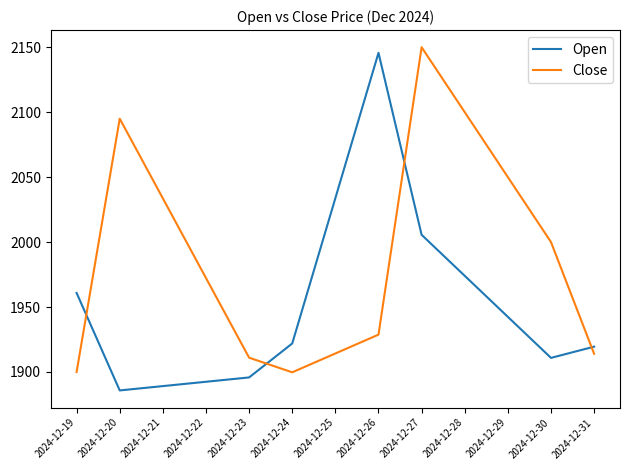

Which series has the widest spread of values?

Open